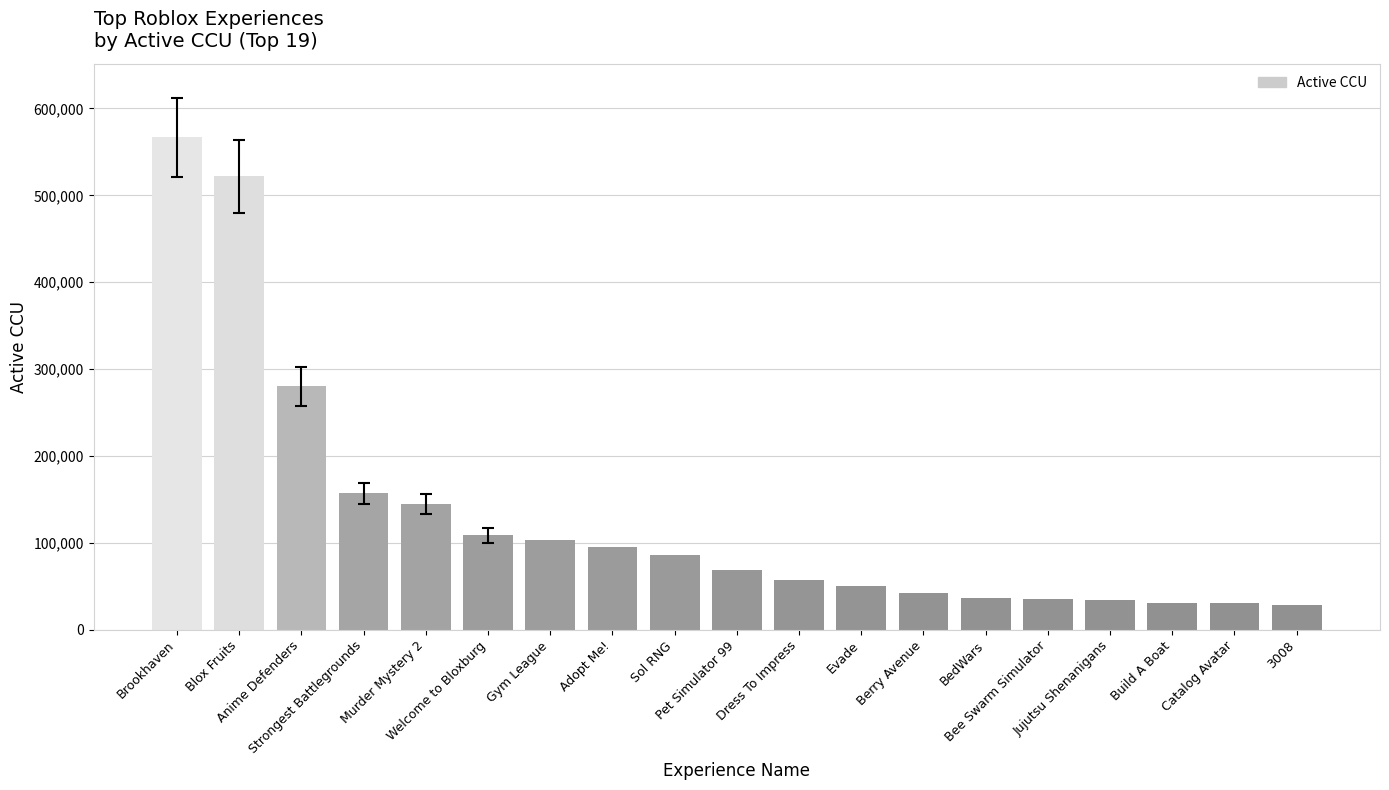

True or false: the data shows 86365 at Sol RNG.

True